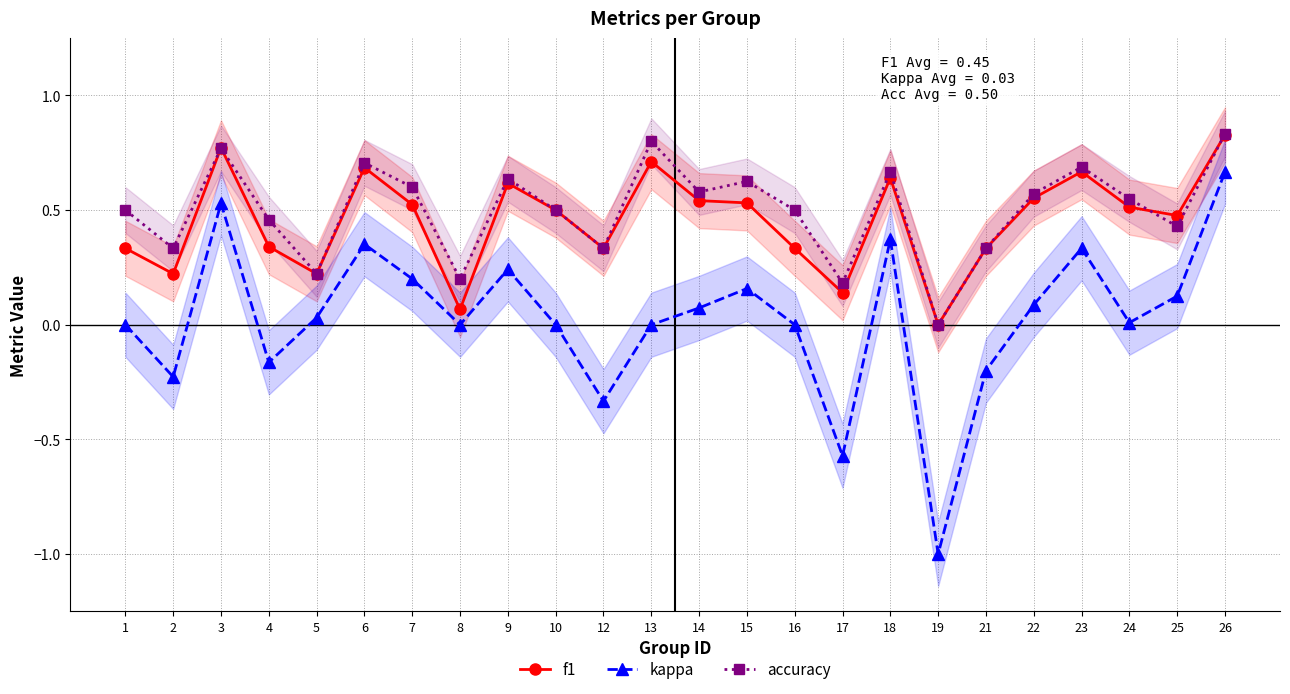

The value of f1 at 4 is 0.1. True or false?

False